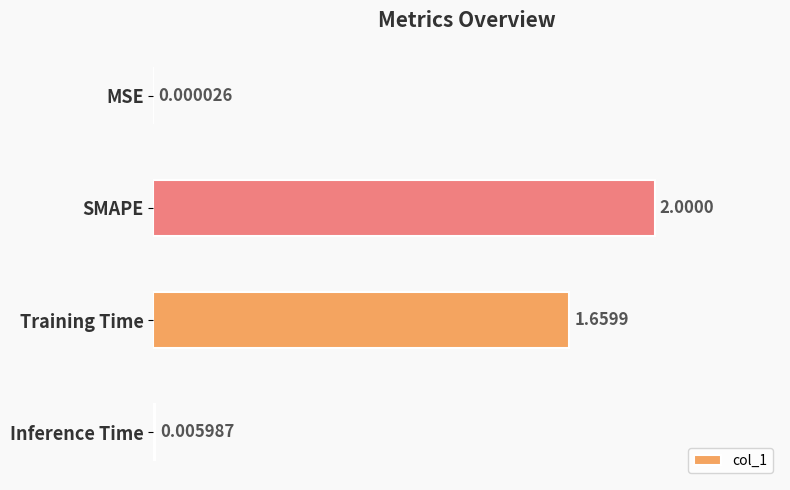

What is the sum of the values at SMAPE and MSE?

2.0